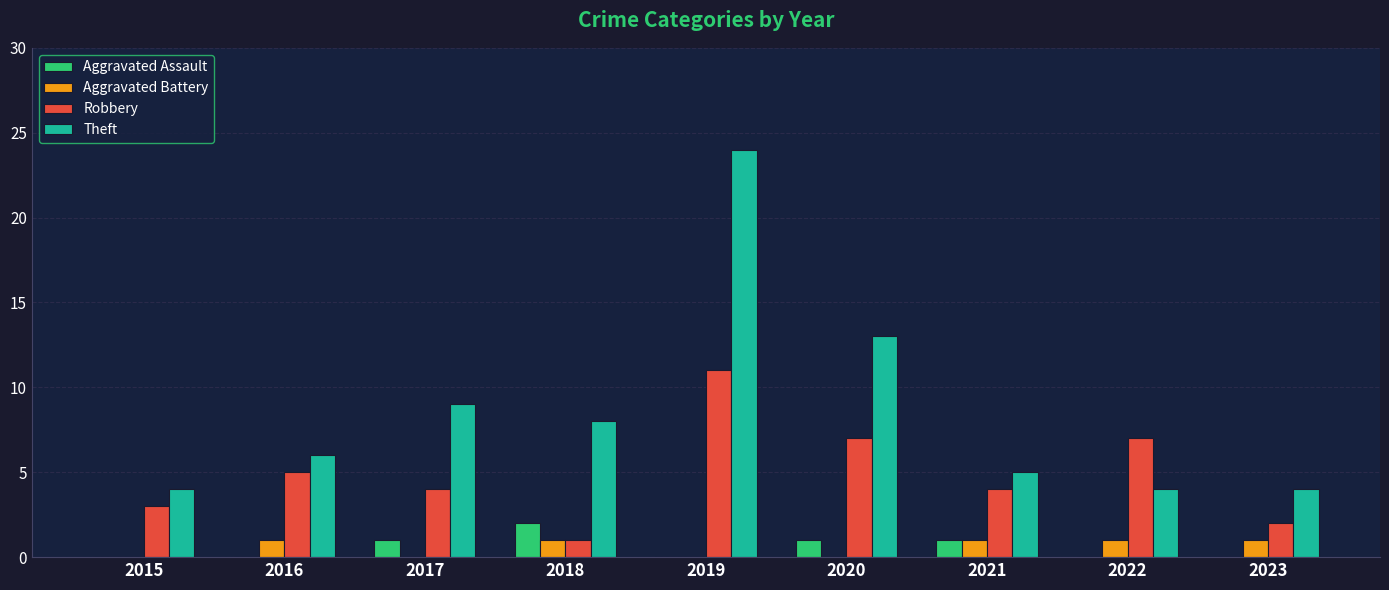

Reading right to left, transcribe all the data shown in this chart.

Aggravated Assault: 2023=0	2022=0	2021=1	2020=1	2019=0	2018=2	2017=1	2016=0	2015=0
Aggravated Battery: 2023=1	2022=1	2021=1	2020=0	2019=0	2018=1	2017=0	2016=1	2015=0
Robbery: 2023=2	2022=7	2021=4	2020=7	2019=11	2018=1	2017=4	2016=5	2015=3
Theft: 2023=4	2022=4	2021=5	2020=13	2019=24	2018=8	2017=9	2016=6	2015=4